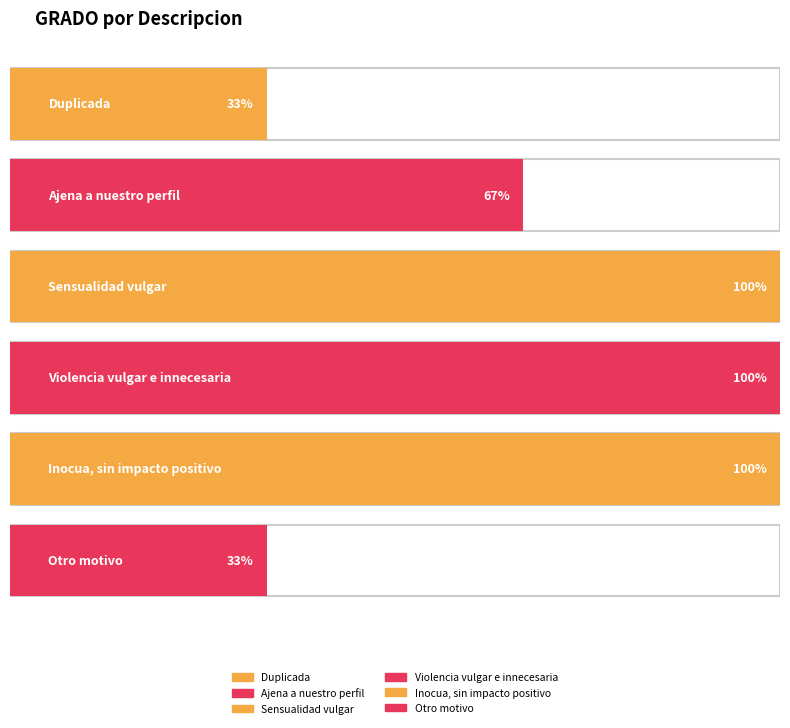

Reading right to left, extract all data points from this chart.

Otro motivo=1	Inocua, sin impacto positivo=3	Violencia vulgar e innecesaria=3	Sensualidad vulgar=3	Ajena a nuestro perfil=2	Duplicada=1